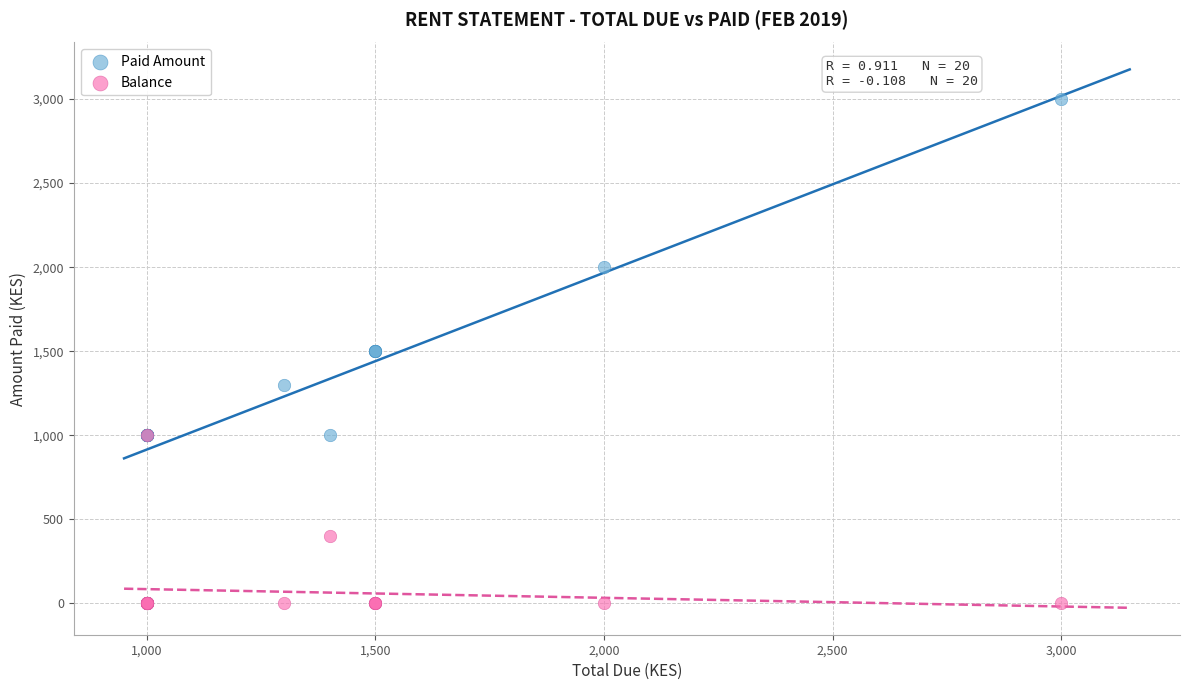

What are all the series names shown in the legend?

Paid Amount, Balance